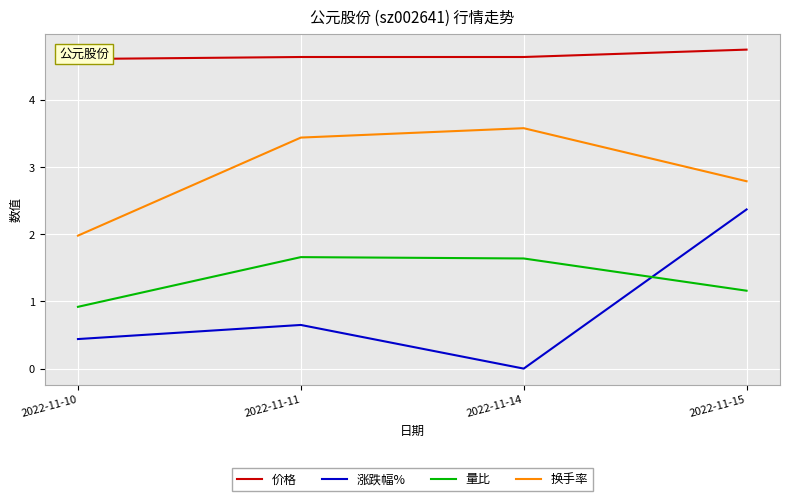

True or false: 价格 and 量比 intersect in this chart.

False